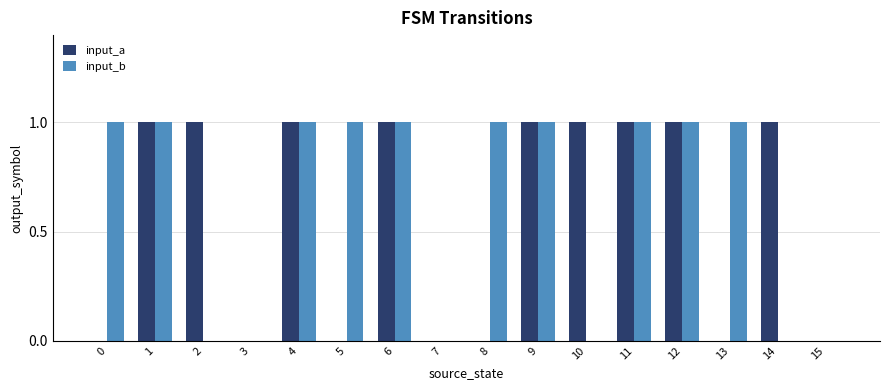

Is it true that input_b equals 0 at 15?

True